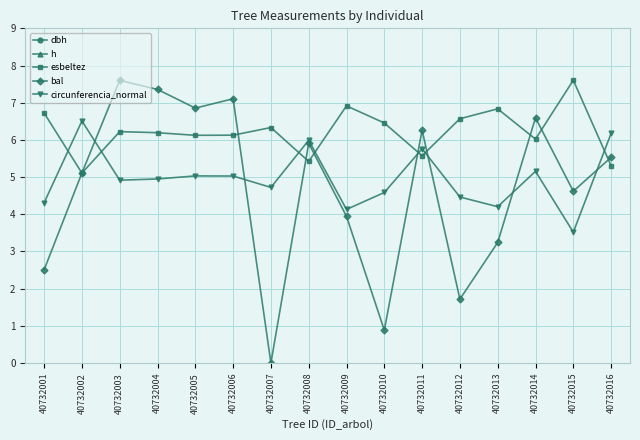

The esbeltez series shows 5.6 at 40732011. True or false?

True